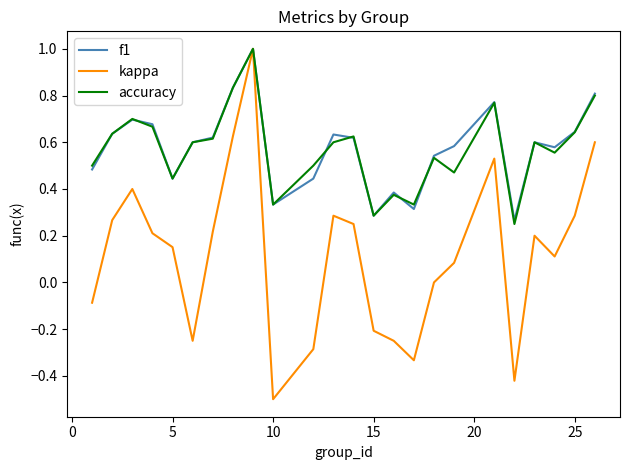

Which series has the widest spread of values?

kappa